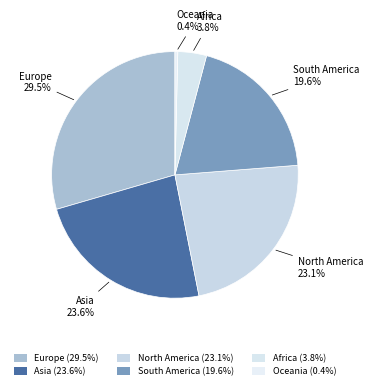

Count the number of slices in the pie.

6